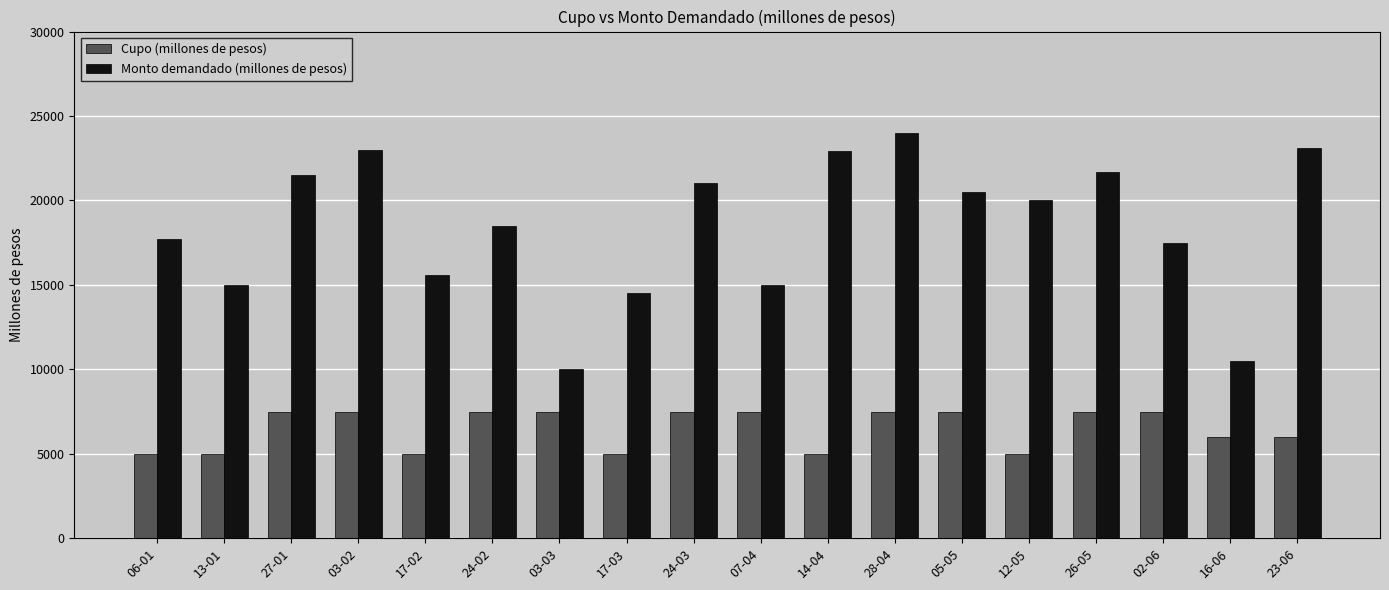

What is the difference between the highest and lowest values at 05-05?

13000